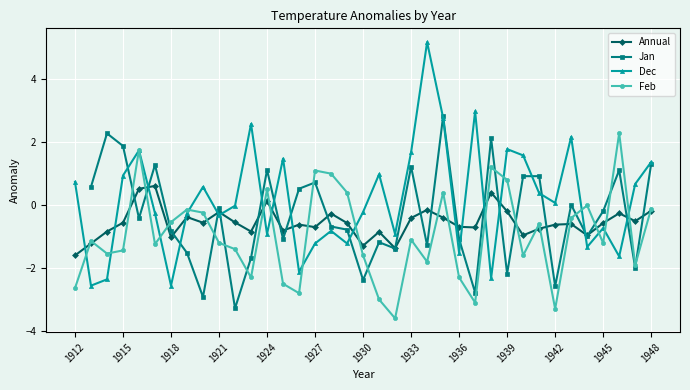

At which category does Annual reach its first local valley?

1918